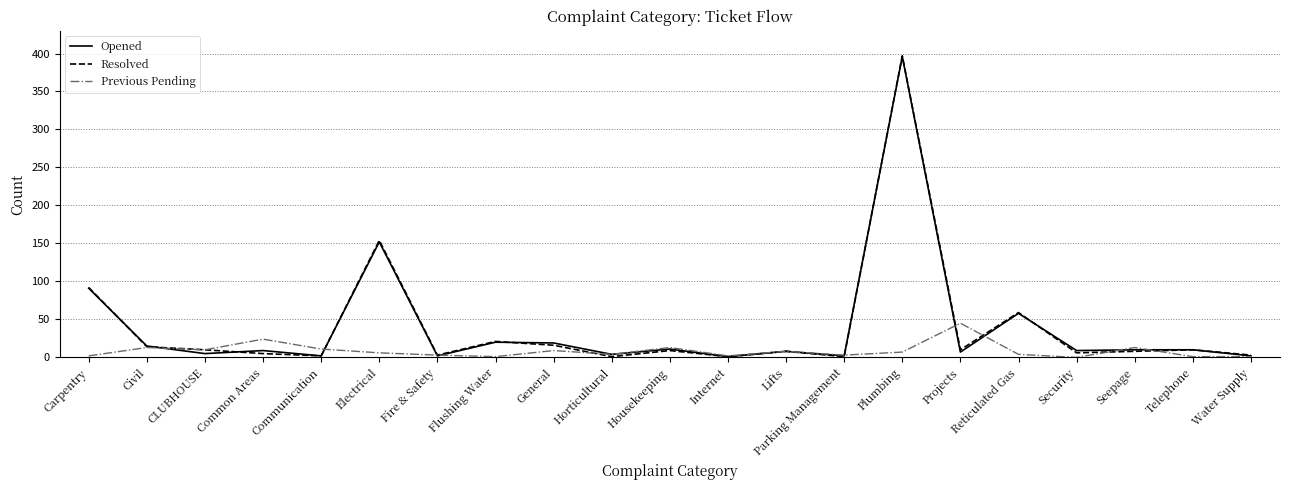

True or false: Previous Pending has a value of 63 at Projects.

False